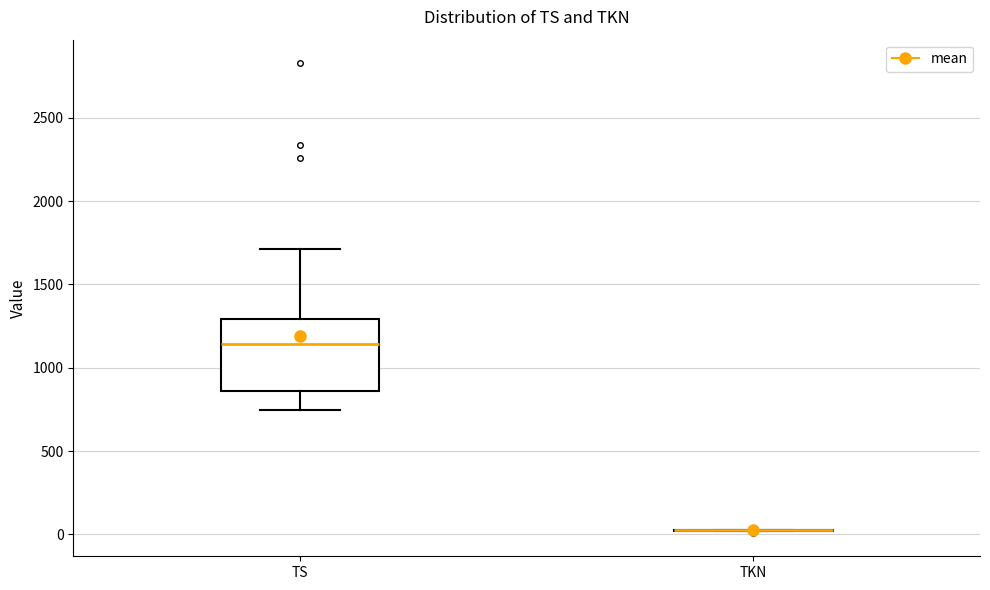

Reading left to right, read every box against the y-axis: the position of its median line, the range the box covers, and the ends of its whiskers. The values are not printed on the chart, so give them approximately, as read against the axis.

TS: median 1150, box 850 to 1300, whiskers 750 to 1700
TKN: box collapsed to a line at 50, whiskers 0 to 50